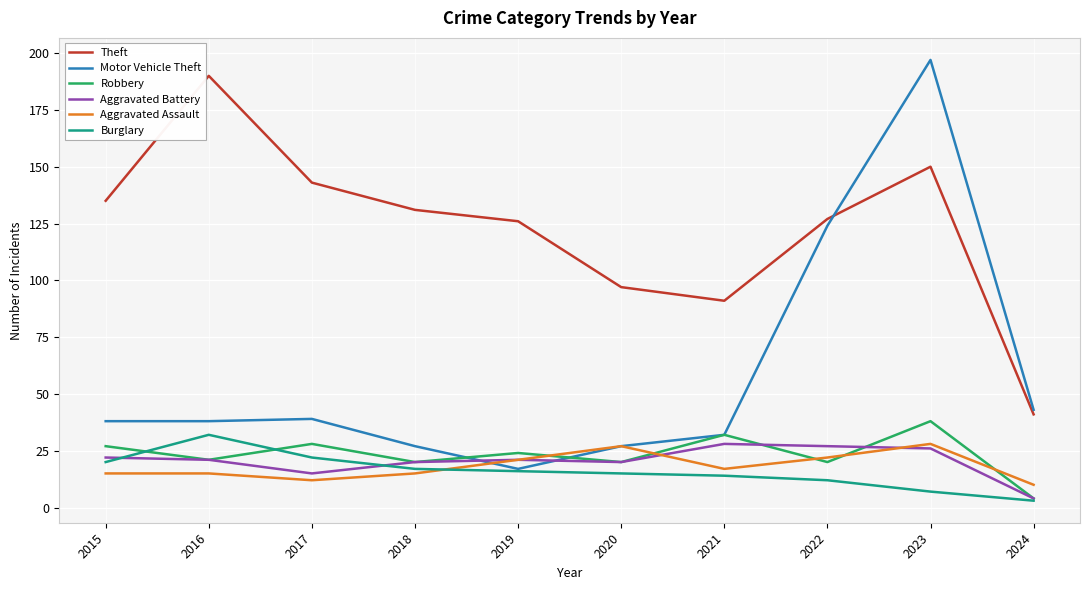

Which series has the largest range (max minus min)?

Motor Vehicle Theft